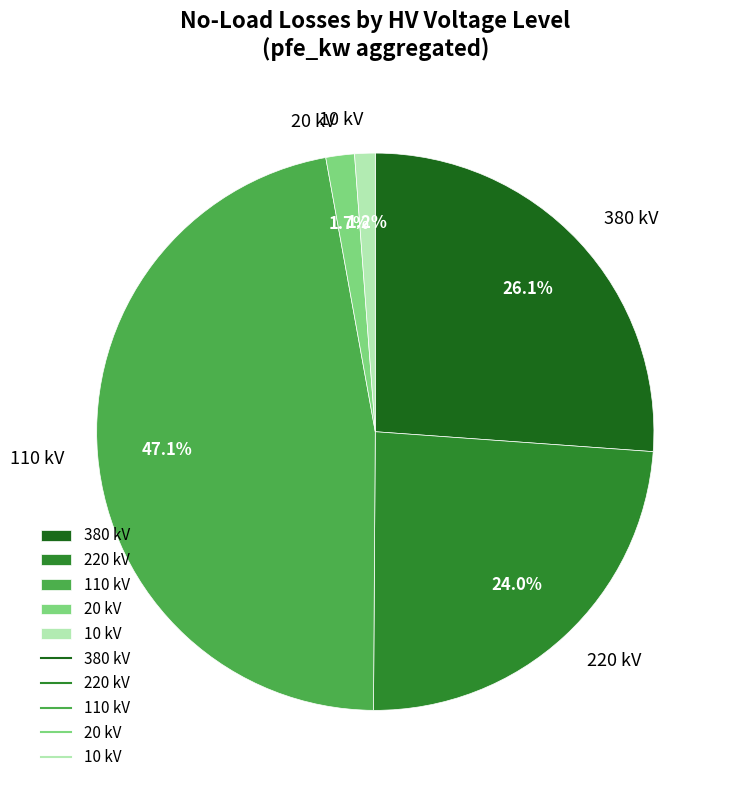

To the nearest percent, what is the combined percentage of 10 kV and 20 kV?

3%